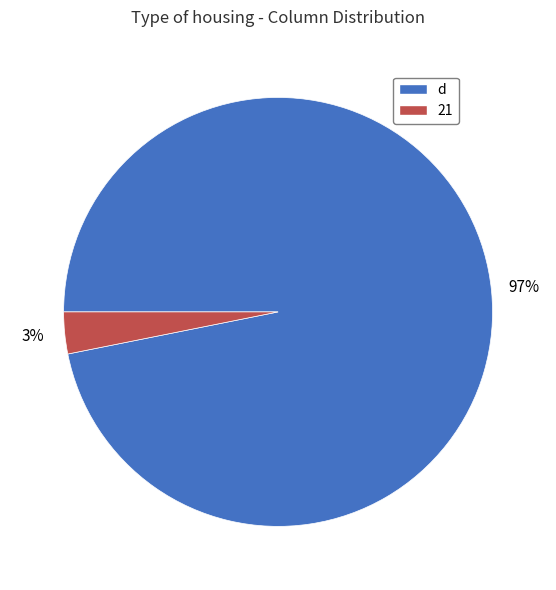

Do 21 and d together represent more than half of the pie?

Yes